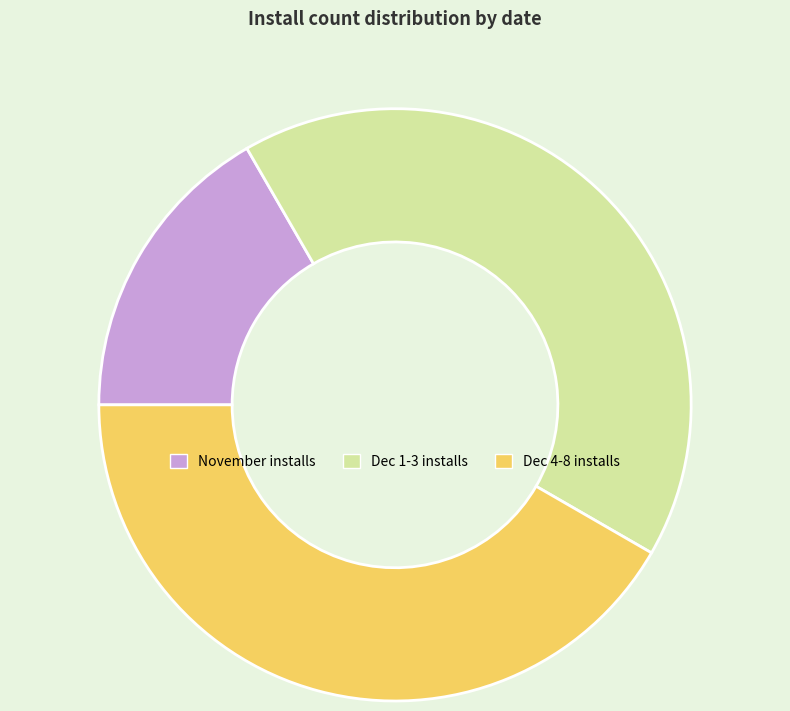

Combined, do November installs and Dec 1-3 installs account for over 50%?

Yes